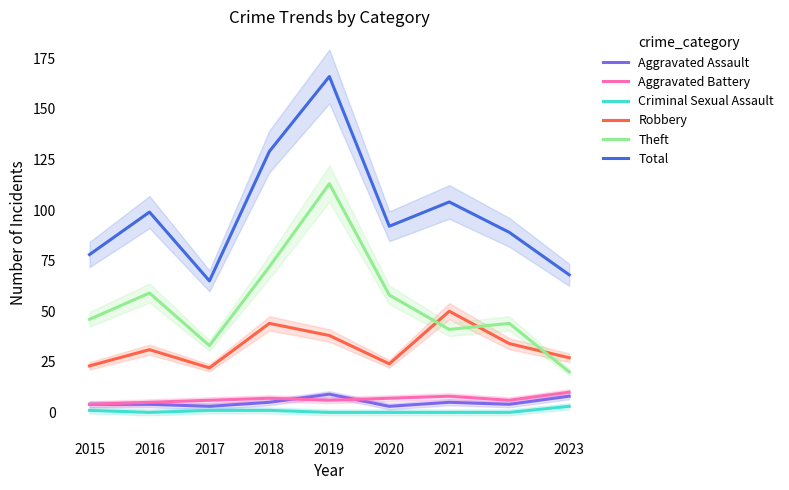

What is the maximum value for Robbery?

50